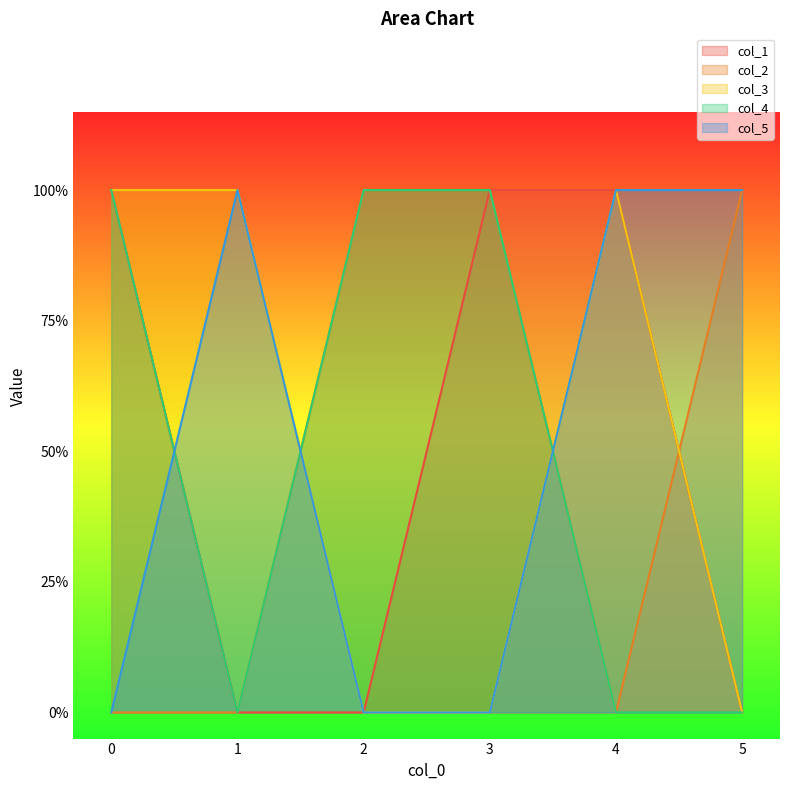

Which series has the widest spread of values?

col_1